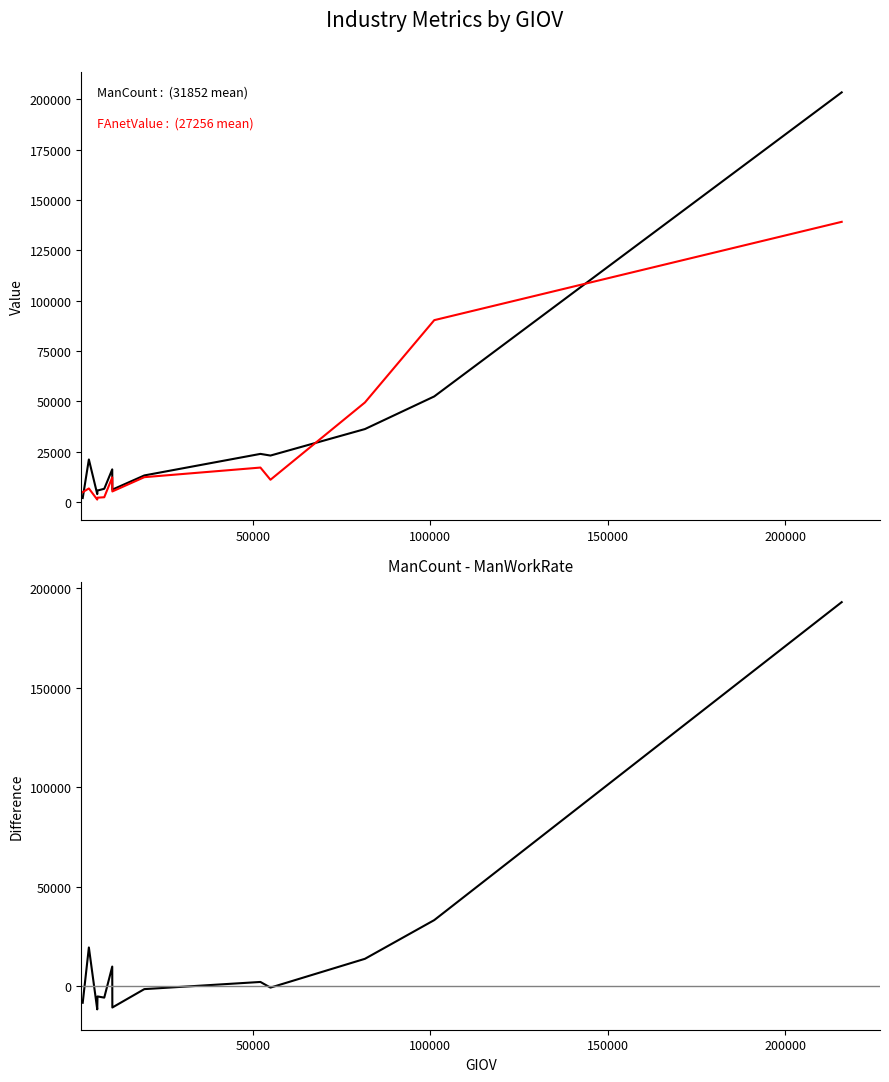

The value of ManCount at 200000 is 8663. True or false?

False